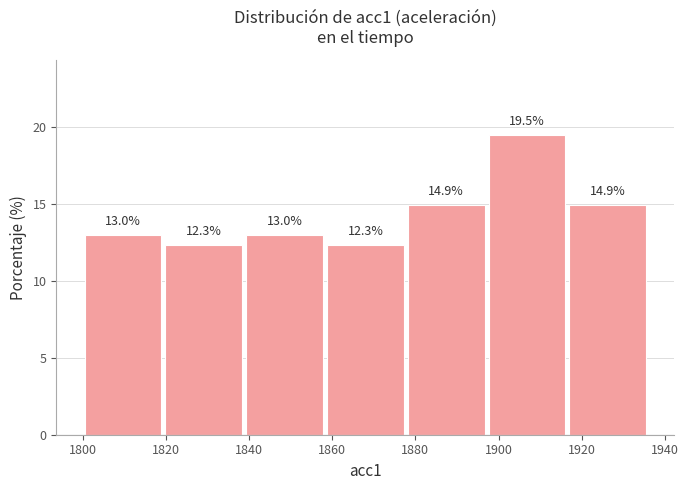

Reading left to right, transcribe this chart: for each bar, give the range it covers on the x-axis and its height. The bar edges are not printed on the chart, so give them approximately, as read against the axis.

1800 to 1820: 13.0
1820 to 1838: 12.3
1838 to 1858: 13.0
1858 to 1878: 12.3
1878 to 1898: 14.9
1898 to 1916: 19.5
1916 to 1936: 14.9